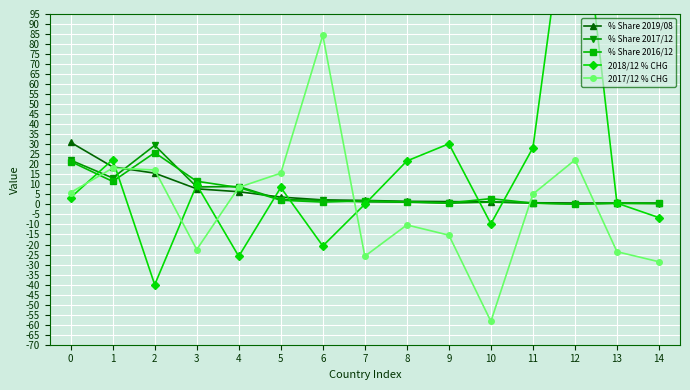

What is the greatest value displayed?

182.9